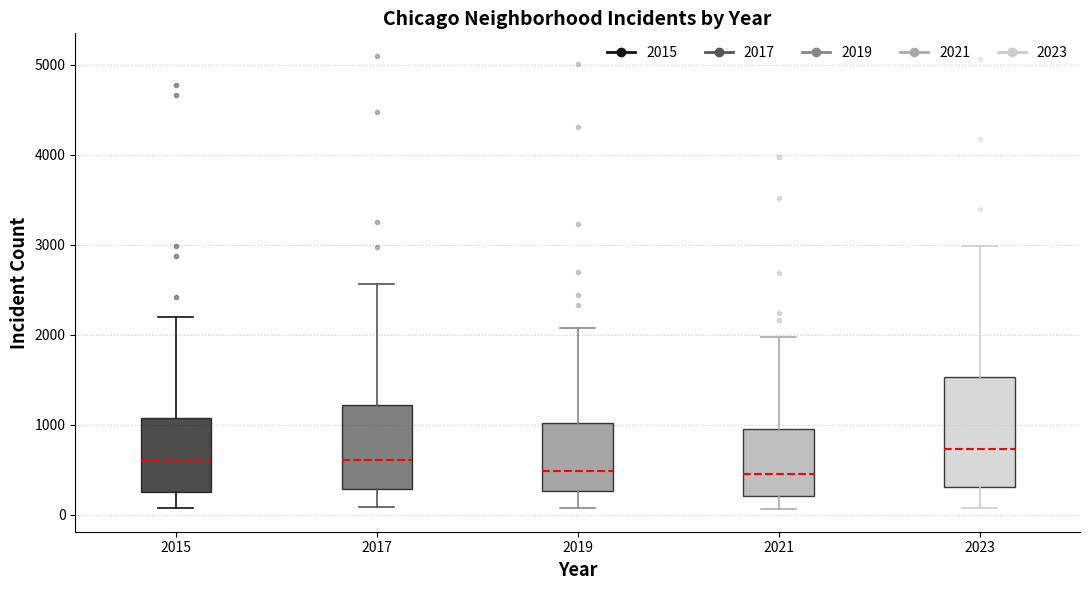

Reading left to right, transcribe this box plot: for each box, give where its median line is, the range the box spans, and where its two whiskers end, as read against the y-axis. The values are not printed on the chart, so give them approximately, as read against the axis.

2015: median 600, box 300 to 1100, whiskers 100 to 2200
2017: median 600, box 300 to 1200, whiskers 100 to 2600
2019: median 500, box 300 to 1000, whiskers 100 to 2100
2021: median 500, box 200 to 900, whiskers 100 to 2000
2023: median 700, box 300 to 1500, whiskers 100 to 3000